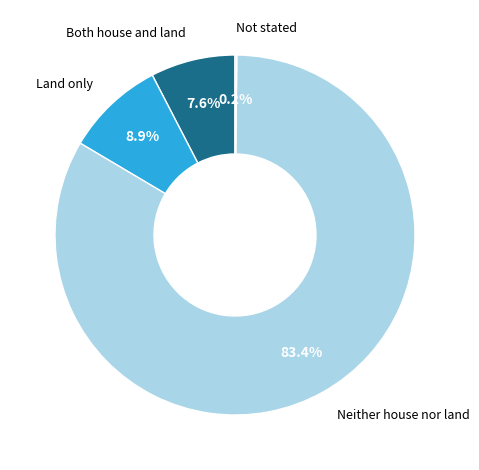

Is there a majority slice in this chart?

Yes